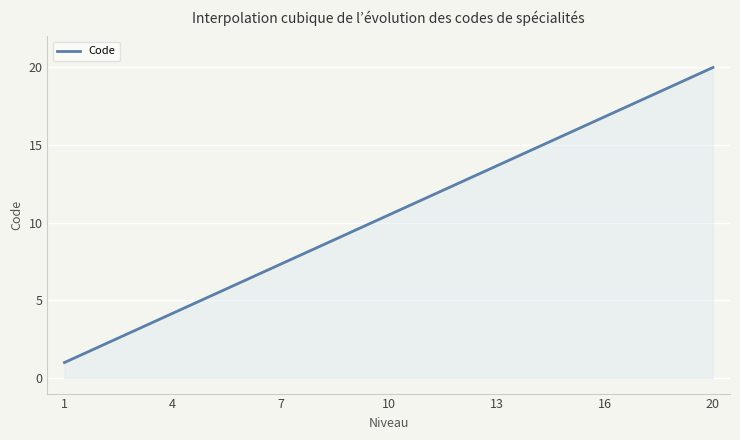

What is the smallest value displayed?

1.0